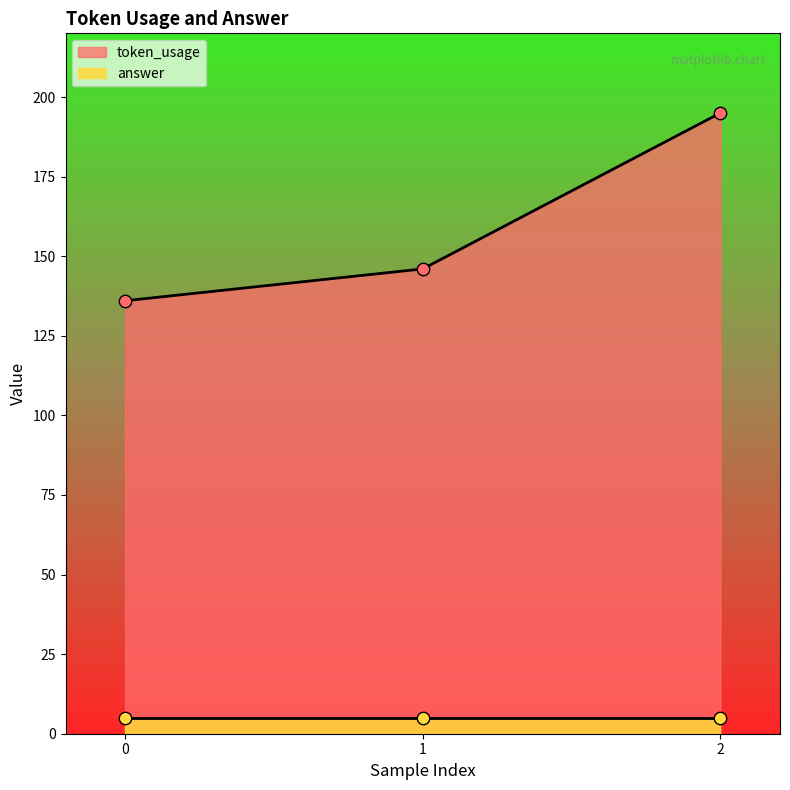

Between 1 and 2, which is larger?

2